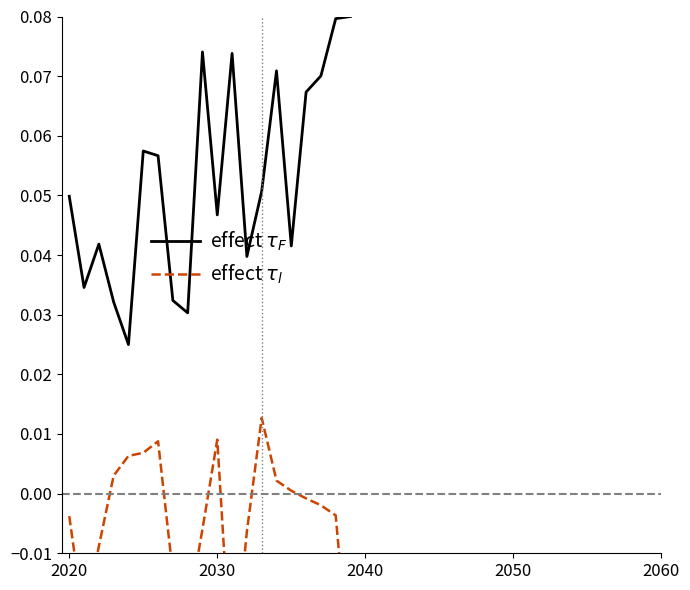

Which series has the largest range (max minus min)?

effect $\tau_F$